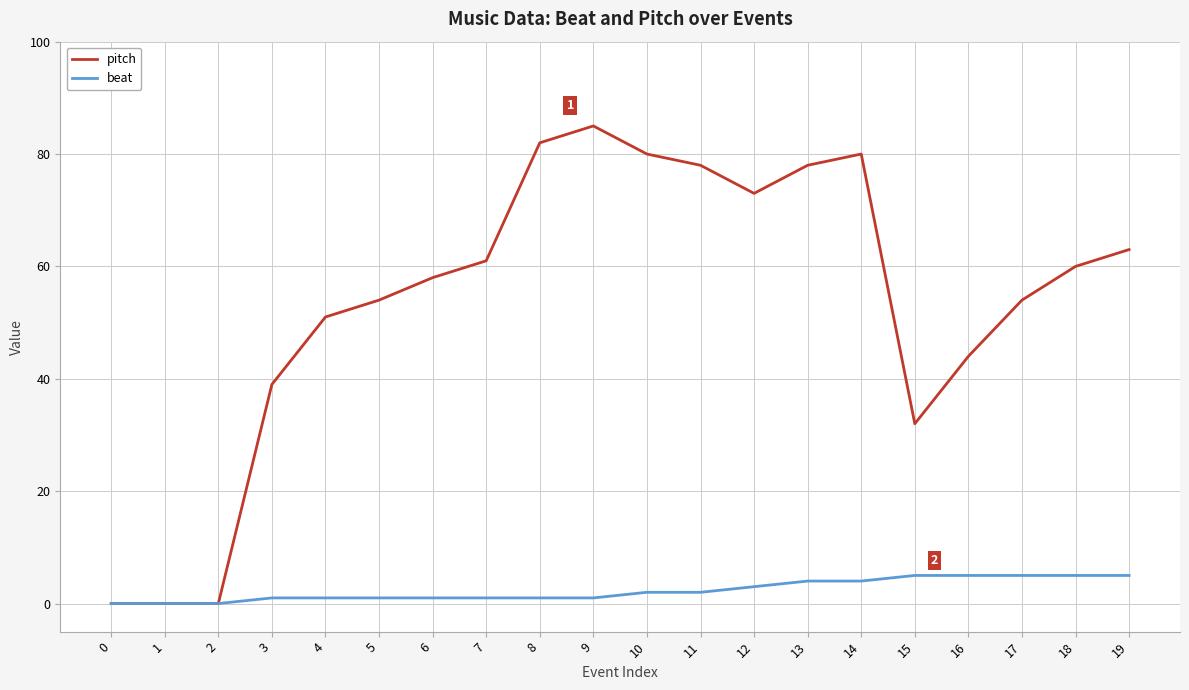

Rank the series at 11 from lowest to highest value.

beat, pitch